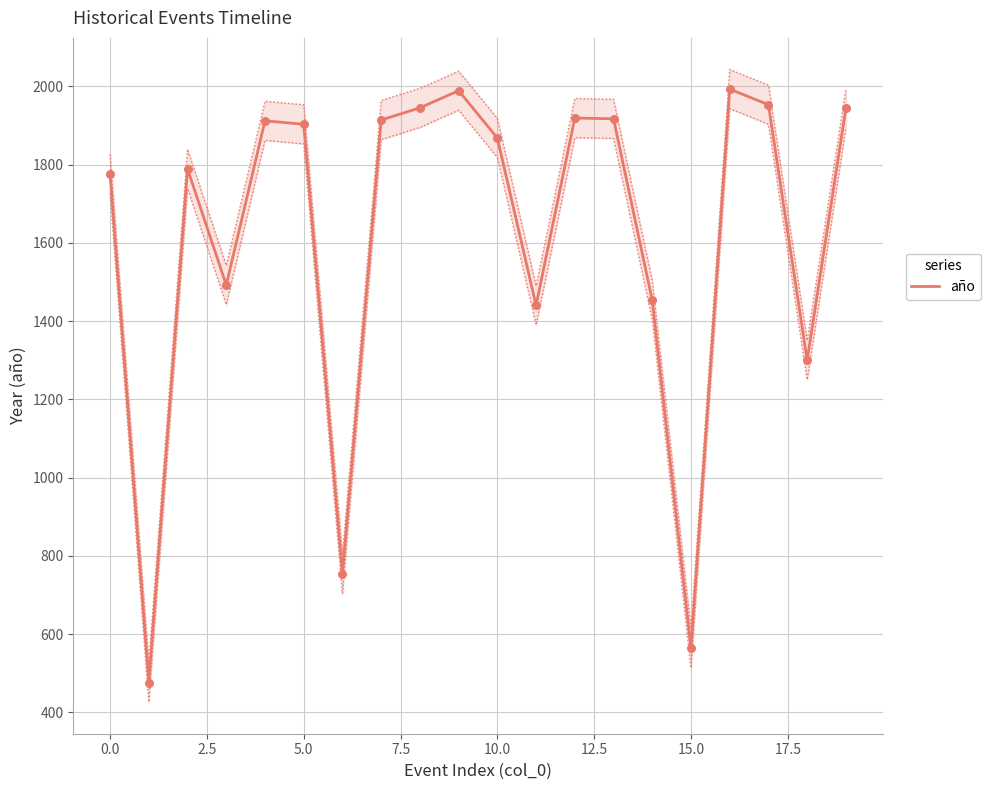

Between 16 and 5.0, which is larger?

16